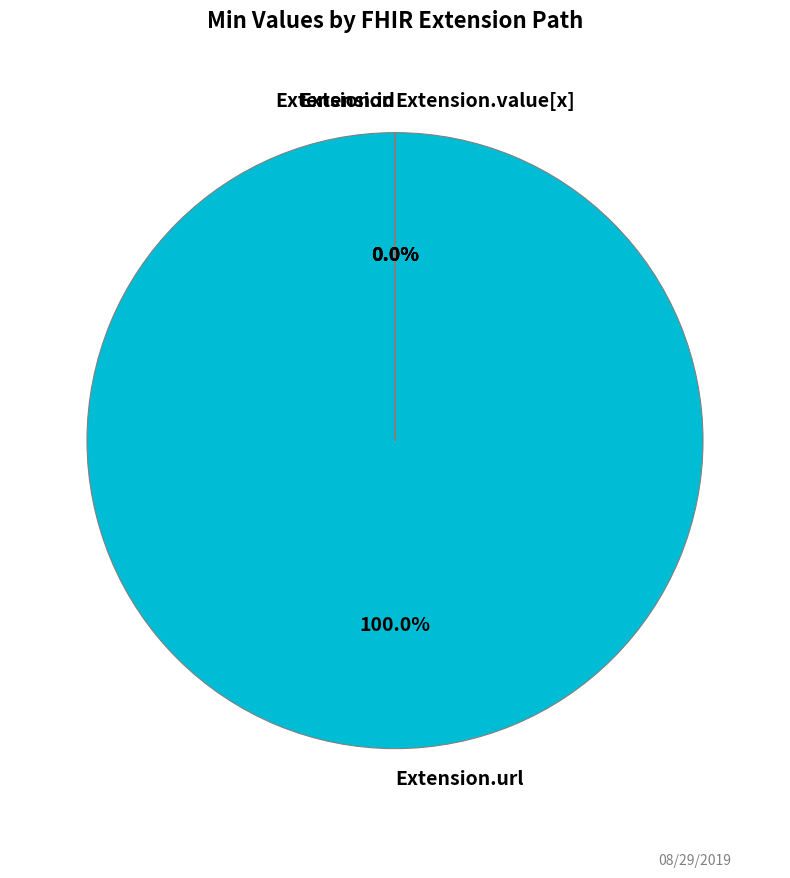

Does any single category account for the majority?

Yes